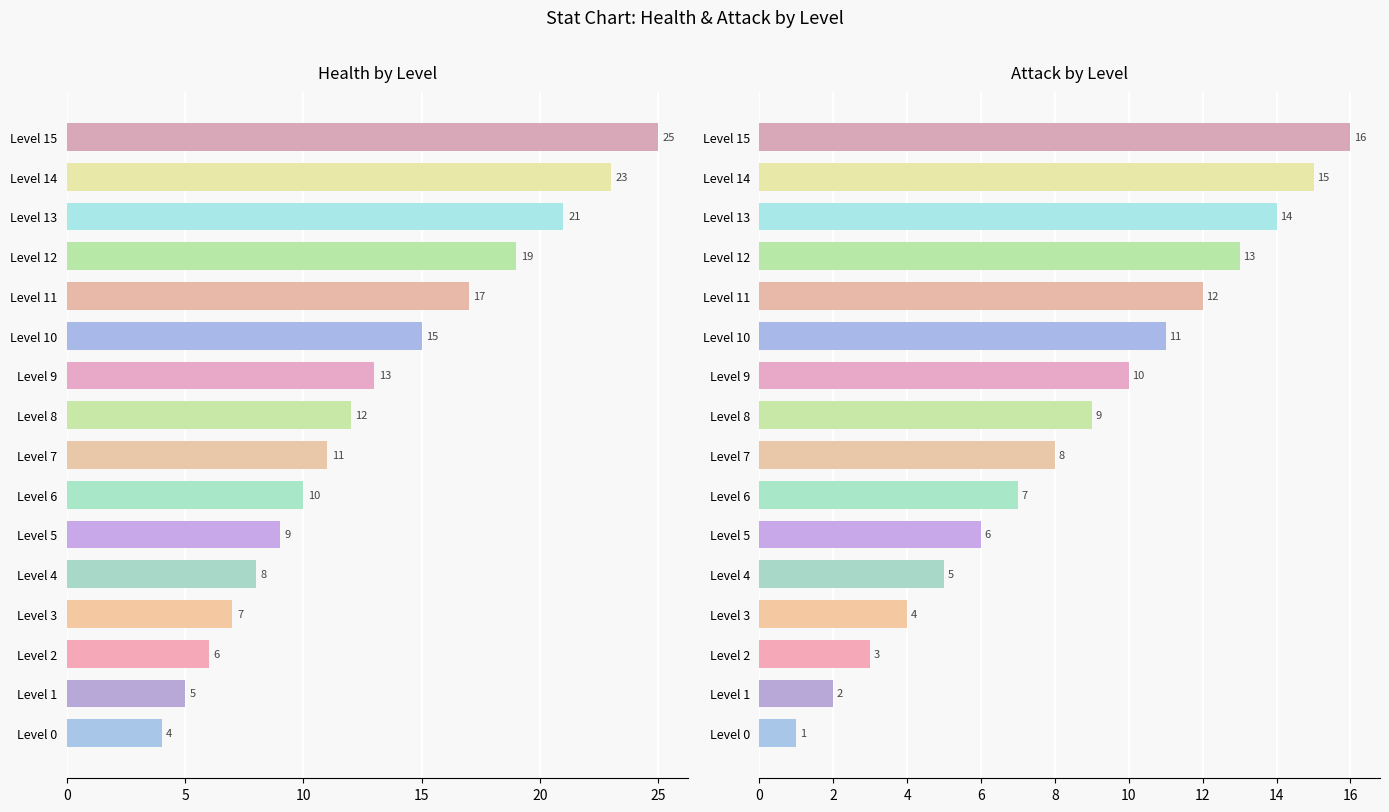

What is the sum of all health values?

205